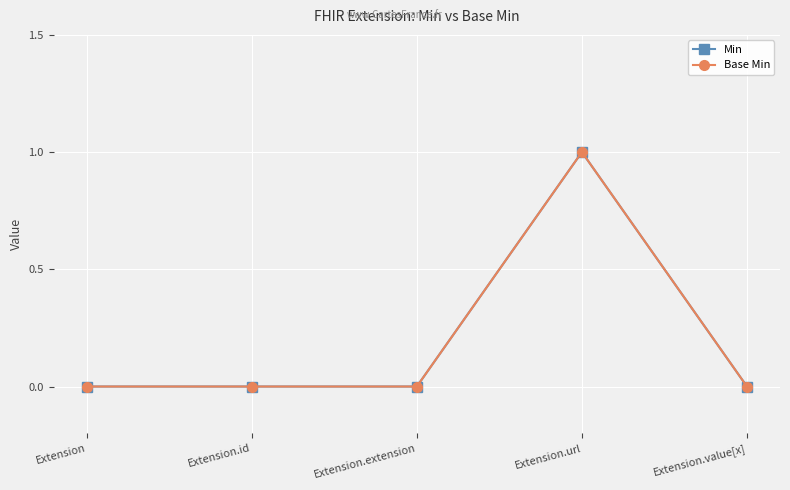

What is the label of the 1st point from the left?

Extension